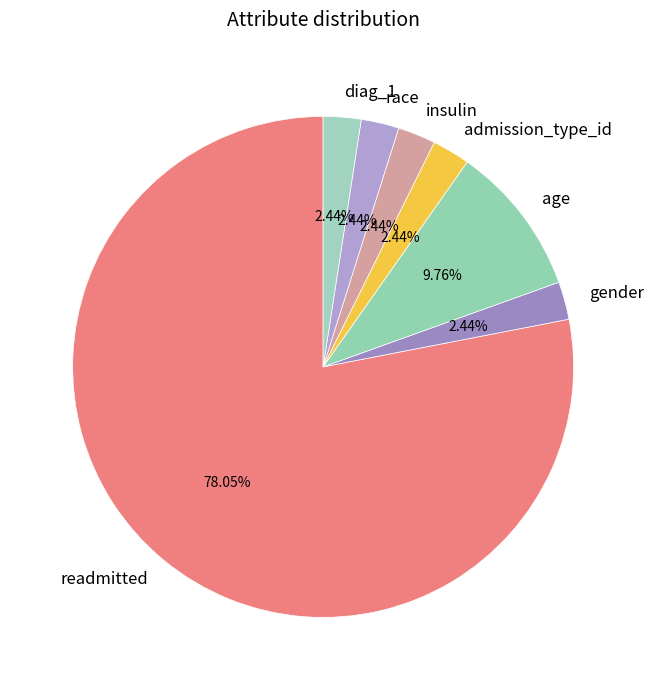

What is the ratio of the value at insulin to the value at diag_1?

1.0